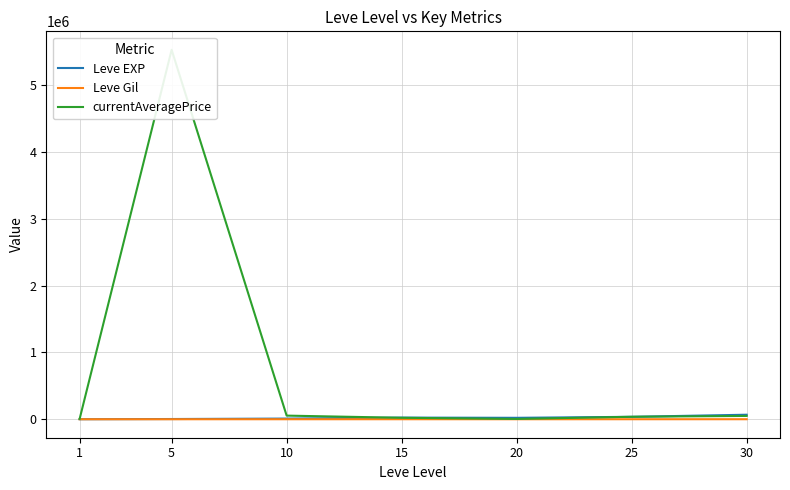

What is the approximate value of Leve Gil at 10?

293